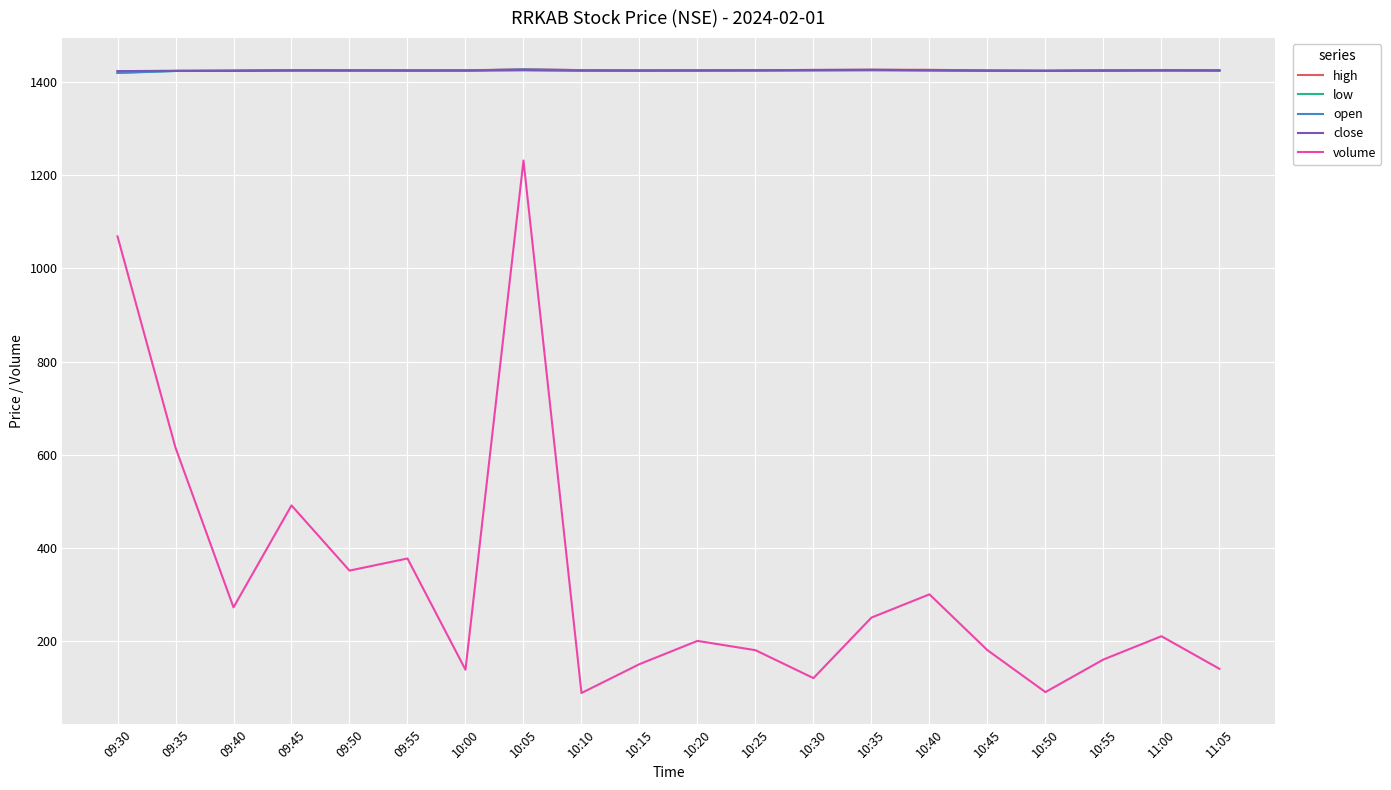

True or false: high and volume intersect in this chart.

False